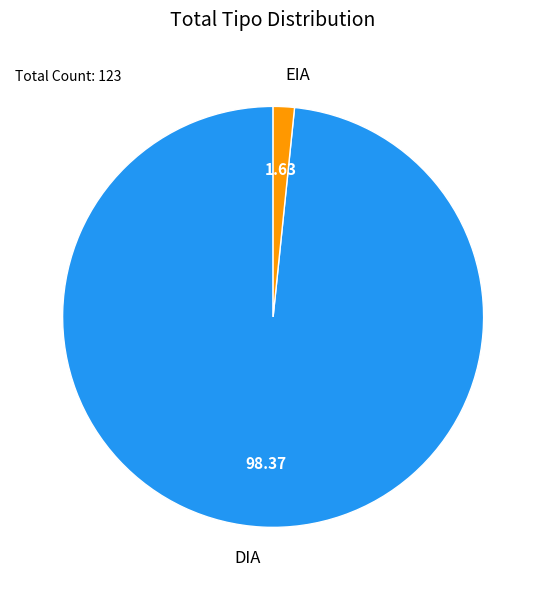

Does any single category account for the majority?

Yes